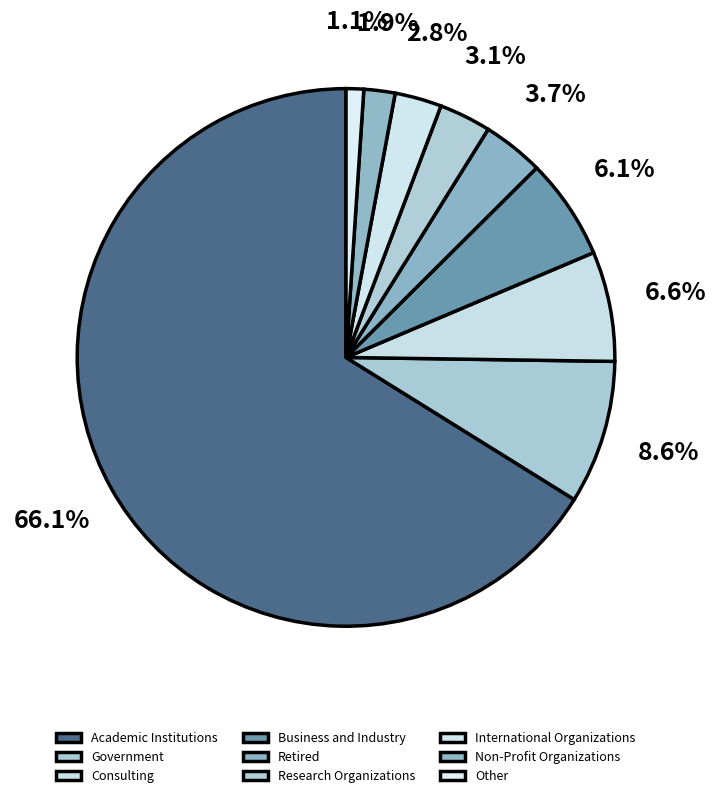

To the nearest percent, what is the difference between the largest and smallest slice percentages?

65%